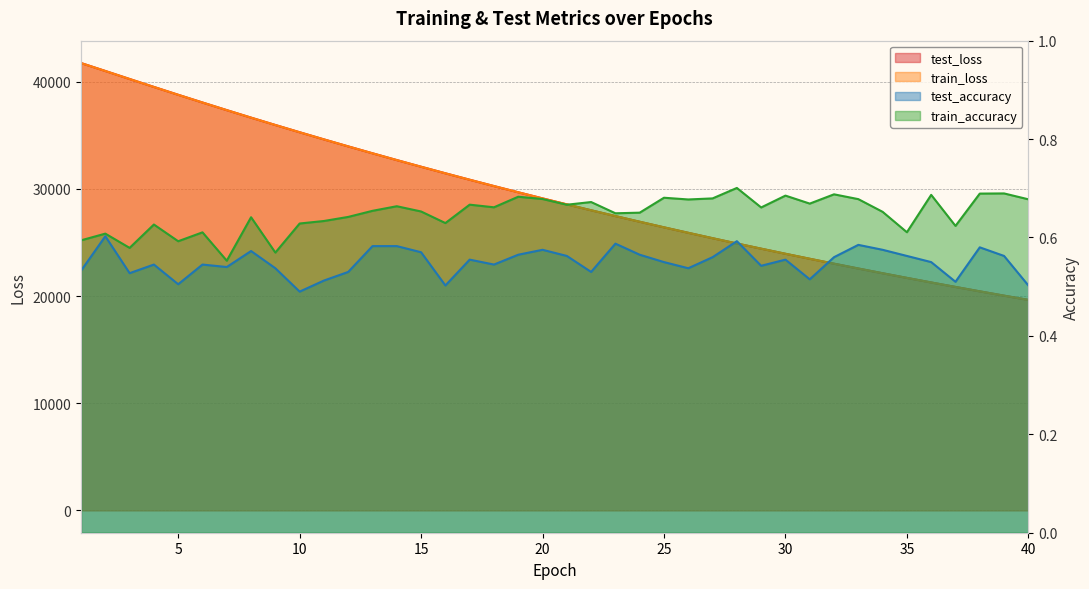

At 34, list the series in order from smallest to largest.

test_accuracy, train_accuracy, train_loss, test_loss